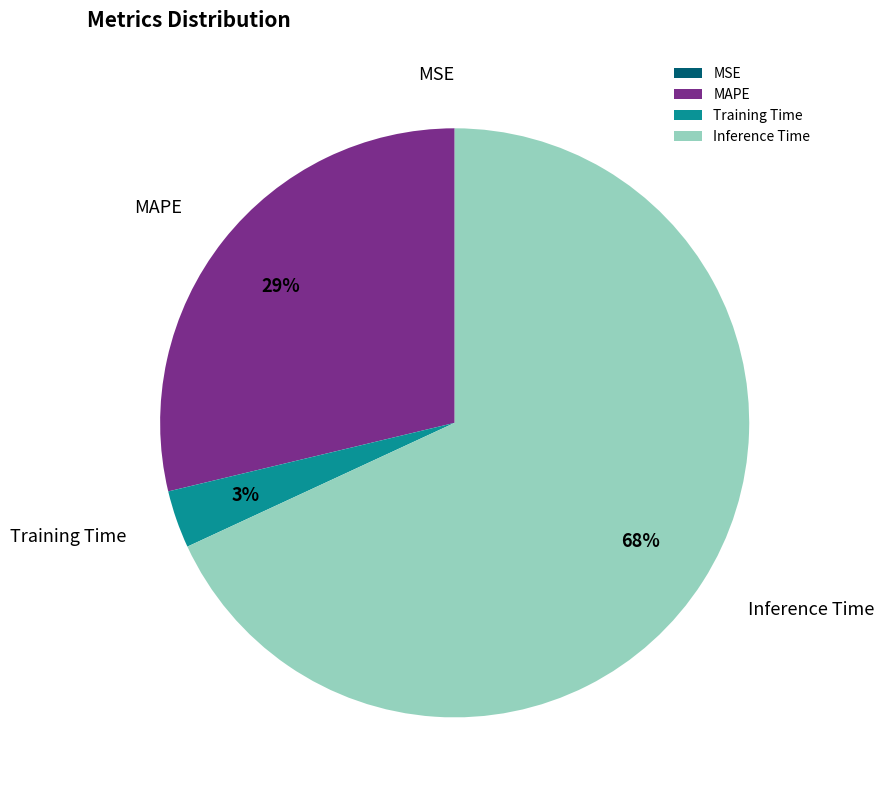

To the nearest percent, what is the combined percentage of MAPE and Training Time?

32%